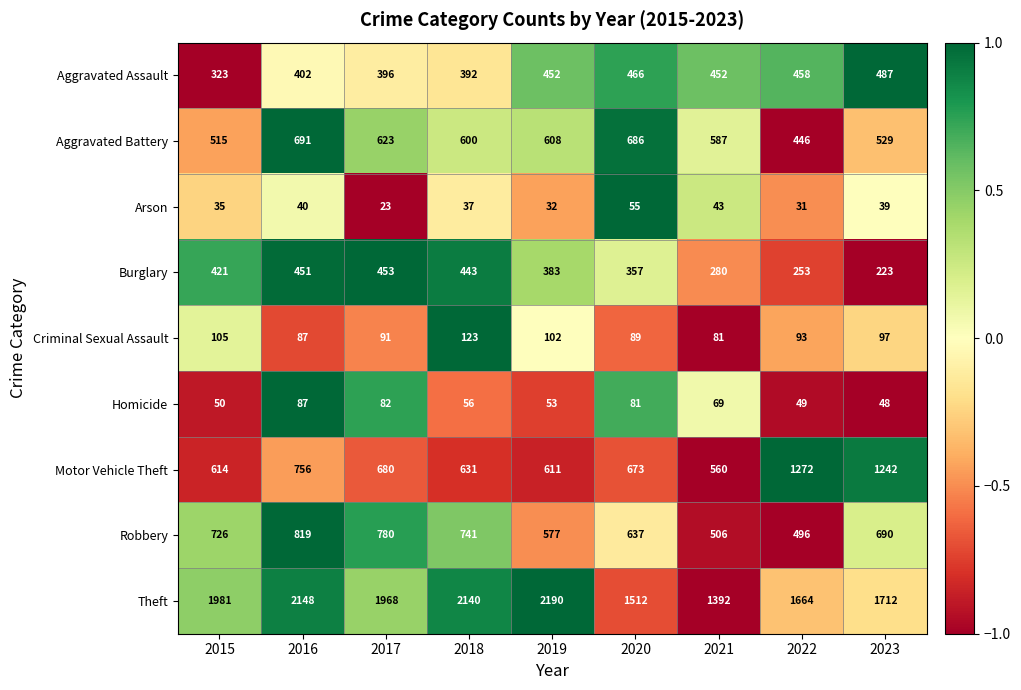

Rank the series by their maximum value, from highest to lowest.

Theft, Motor Vehicle Theft, Robbery, Aggravated Battery, Aggravated Assault, Burglary, Criminal Sexual Assault, Homicide, Arson